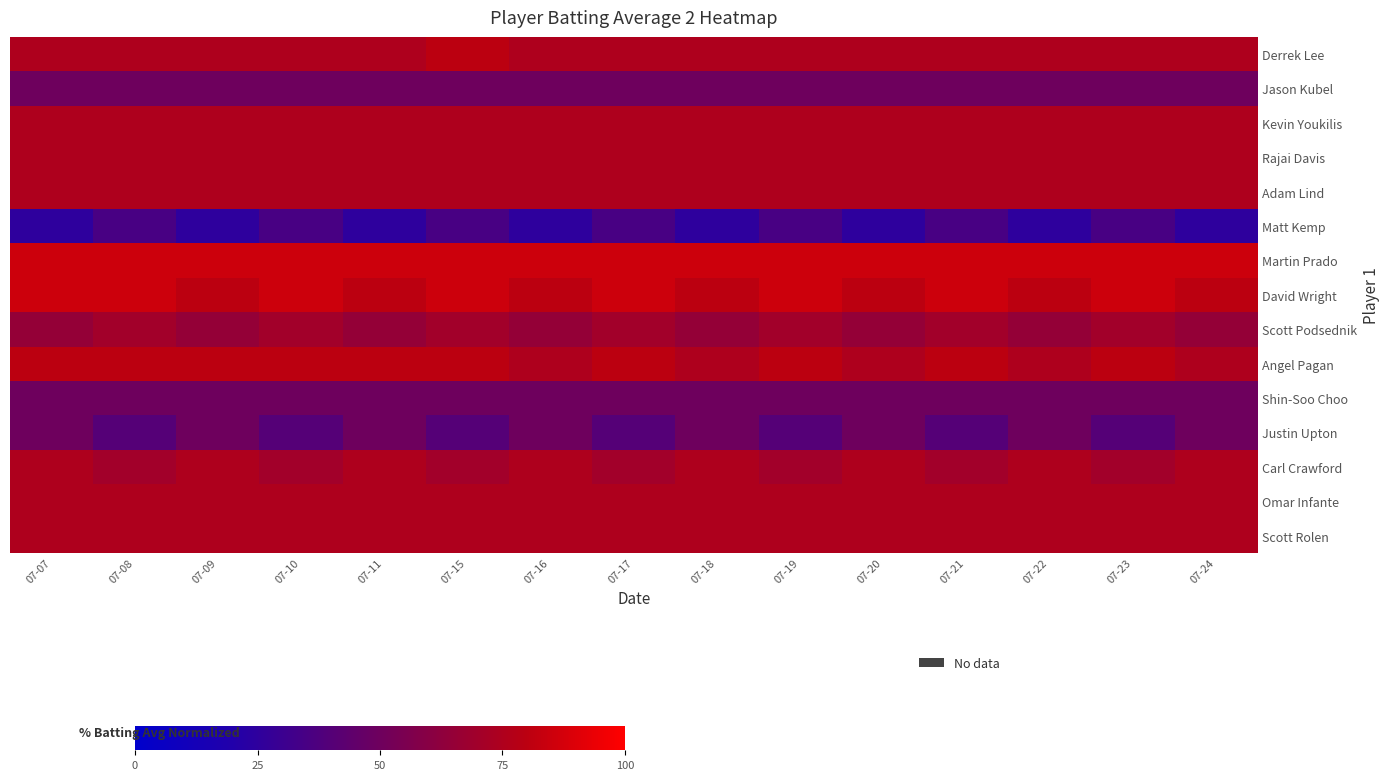

Reading left to right, what are all the values shown in this chart?

Derrek Lee: 07-07=75	07-08=75	07-09=75	07-10=75	07-11=75	07-15=80	07-16=75	07-17=75	07-18=75	07-19=75	07-20=75	07-21=75	07-22=75	07-23=75	07-24=75
Jason Kubel: 07-07=50	07-08=50	07-09=50	07-10=50	07-11=50	07-15=50	07-16=50	07-17=50	07-18=50	07-19=50	07-20=50	07-21=50	07-22=50	07-23=50	07-24=50
Kevin Youkilis: 07-07=75	07-08=75	07-09=75	07-10=75	07-11=75	07-15=75	07-16=75	07-17=75	07-18=75	07-19=75	07-20=75	07-21=75	07-22=75	07-23=75	07-24=75
Rajai Davis: 07-07=75	07-08=75	07-09=75	07-10=75	07-11=75	07-15=75	07-16=75	07-17=75	07-18=75	07-19=75	07-20=75	07-21=75	07-22=75	07-23=75	07-24=75
Adam Lind: 07-07=75	07-08=75	07-09=75	07-10=75	07-11=75	07-15=75	07-16=75	07-17=75	07-18=75	07-19=75	07-20=75	07-21=75	07-22=75	07-23=75	07-24=75
Matt Kemp: 07-07=25	07-08=35	07-09=25	07-10=35	07-11=25	07-15=35	07-16=25	07-17=35	07-18=25	07-19=35	07-20=25	07-21=35	07-22=25	07-23=35	07-24=25
Martin Prado: 07-07=85	07-08=85	07-09=85	07-10=85	07-11=85	07-15=85	07-16=85	07-17=85	07-18=85	07-19=85	07-20=85	07-21=85	07-22=85	07-23=85	07-24=85
David Wright: 07-07=85	07-08=85	07-09=80	07-10=85	07-11=80	07-15=85	07-16=80	07-17=85	07-18=80	07-19=85	07-20=80	07-21=85	07-22=80	07-23=85	07-24=80
Scott Podsednik: 07-07=65	07-08=70	07-09=65	07-10=70	07-11=65	07-15=70	07-16=65	07-17=70	07-18=65	07-19=70	07-20=65	07-21=70	07-22=65	07-23=70	07-24=65
Angel Pagan: 07-07=80	07-08=80	07-09=80	07-10=80	07-11=80	07-15=80	07-16=75	07-17=80	07-18=75	07-19=80	07-20=75	07-21=80	07-22=75	07-23=80	07-24=75
Shin-Soo Choo: 07-07=50	07-08=50	07-09=50	07-10=50	07-11=50	07-15=50	07-16=50	07-17=50	07-18=50	07-19=50	07-20=50	07-21=50	07-22=50	07-23=50	07-24=50
Justin Upton: 07-07=50	07-08=40	07-09=50	07-10=40	07-11=50	07-15=40	07-16=50	07-17=40	07-18=50	07-19=40	07-20=50	07-21=40	07-22=50	07-23=40	07-24=50
Carl Crawford: 07-07=75	07-08=70	07-09=75	07-10=70	07-11=75	07-15=70	07-16=75	07-17=70	07-18=75	07-19=70	07-20=75	07-21=70	07-22=75	07-23=70	07-24=75
Omar Infante: 07-07=75	07-08=75	07-09=75	07-10=75	07-11=75	07-15=75	07-16=75	07-17=75	07-18=75	07-19=75	07-20=75	07-21=75	07-22=75	07-23=75	07-24=75
Scott Rolen: 07-07=75	07-08=75	07-09=75	07-10=75	07-11=75	07-15=75	07-16=75	07-17=75	07-18=75	07-19=75	07-20=75	07-21=75	07-22=75	07-23=75	07-24=75